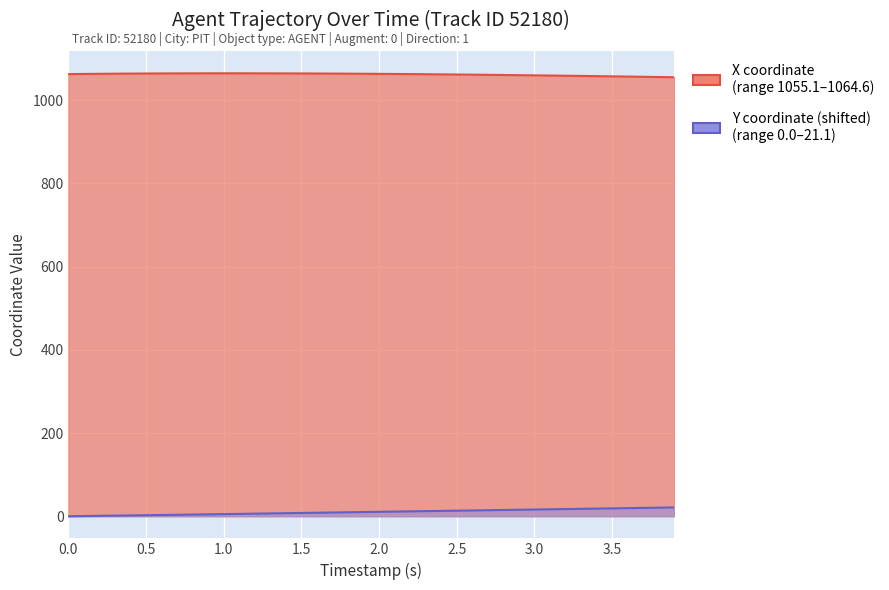

What is the sum of all Y values?

414.2